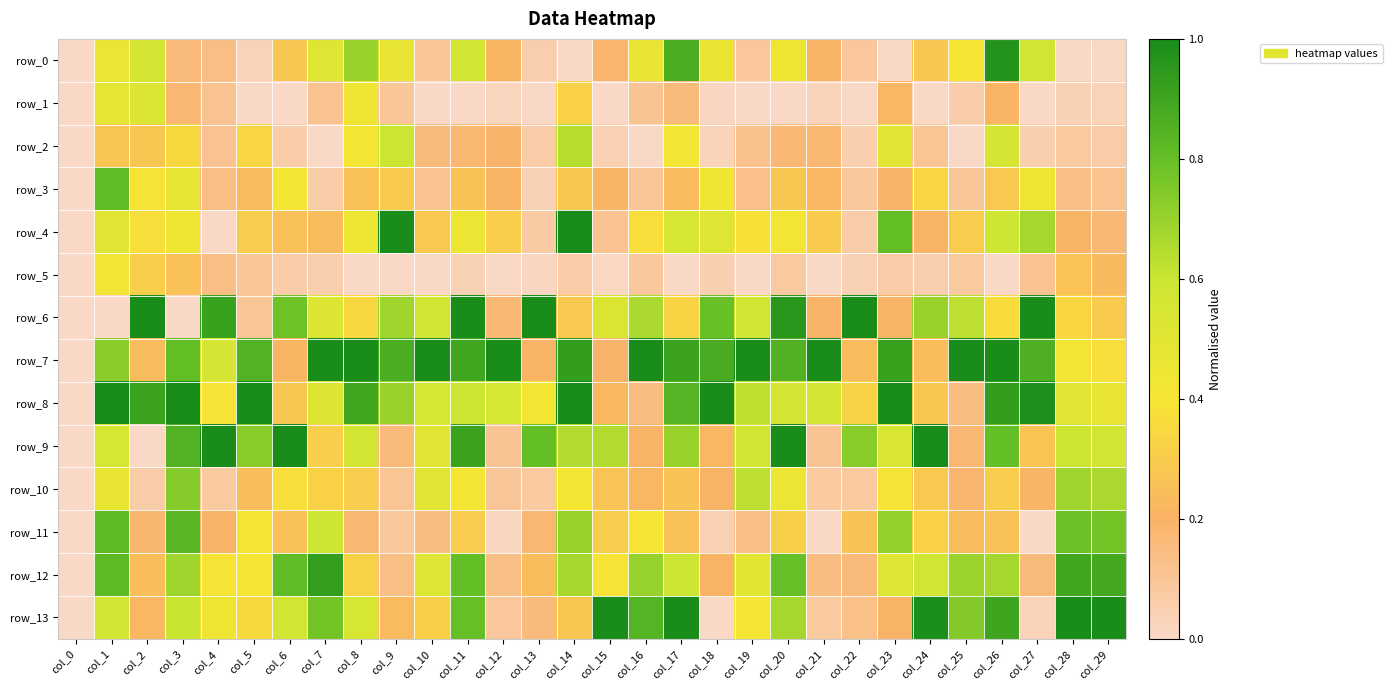

The value of row_7 at col_8 is 1.0. True or false?

True